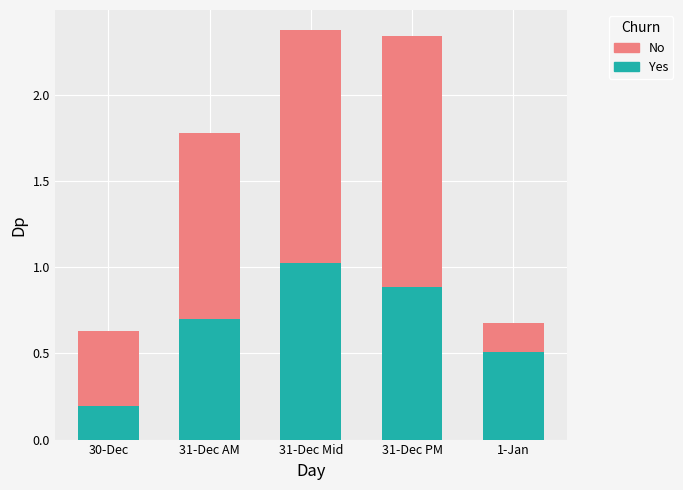

What is the sum of the Yes values at 30-Dec and 31-Dec Mid?

1.2